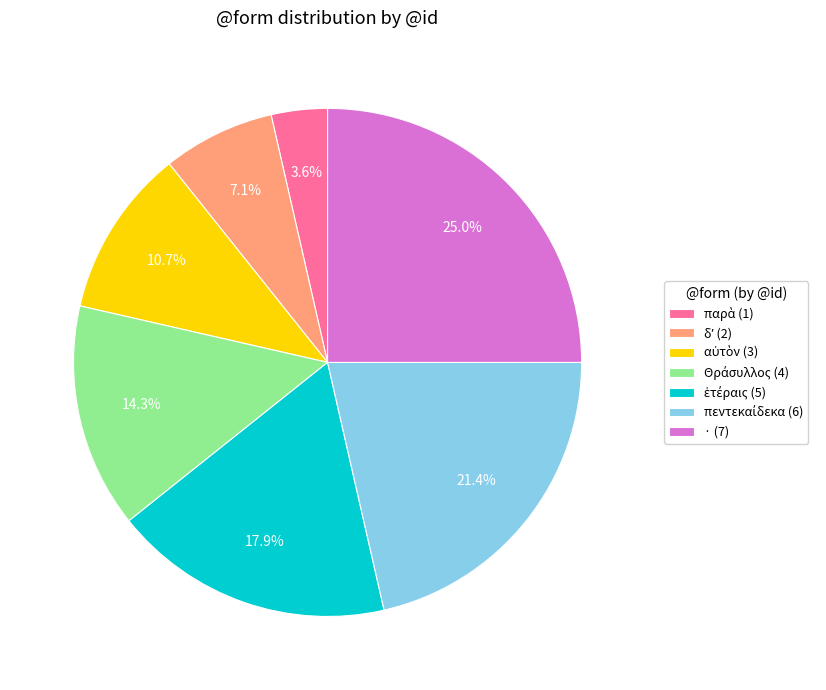

Does any single category account for the majority?

No